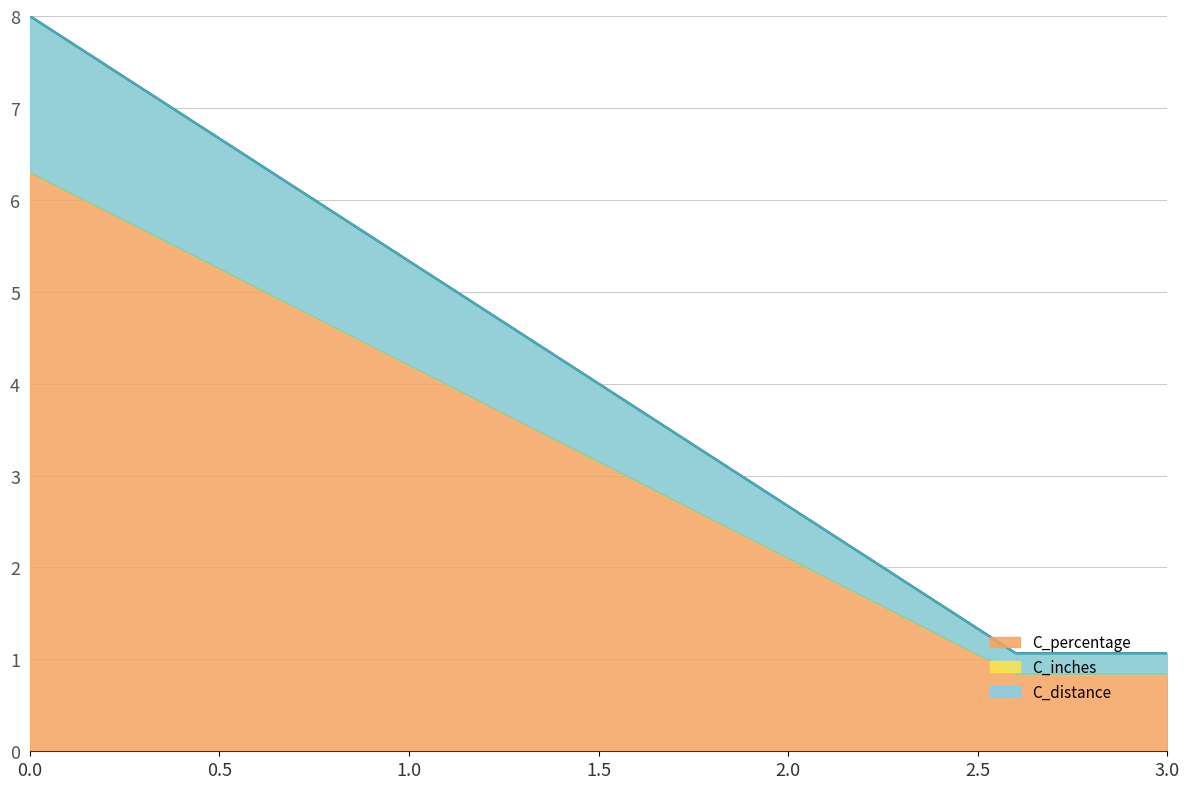

True or false: C_distance has more than 1 interior local peaks.

False